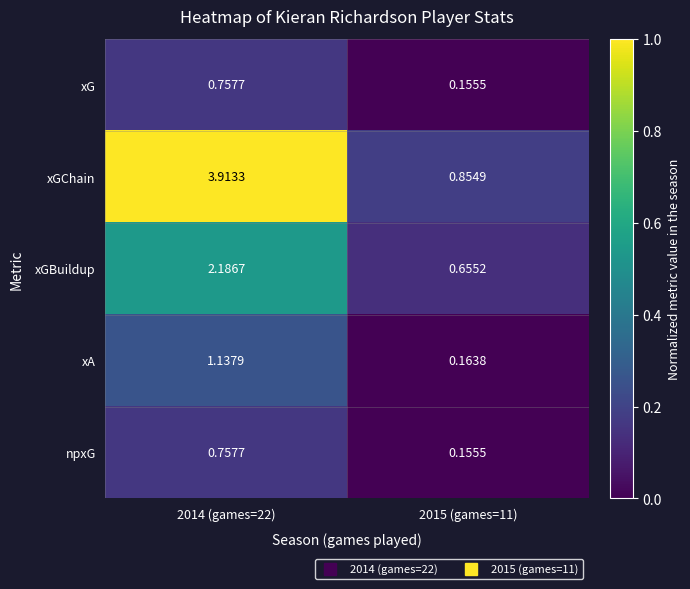

At how many categories does at least one series exceed 0?

2